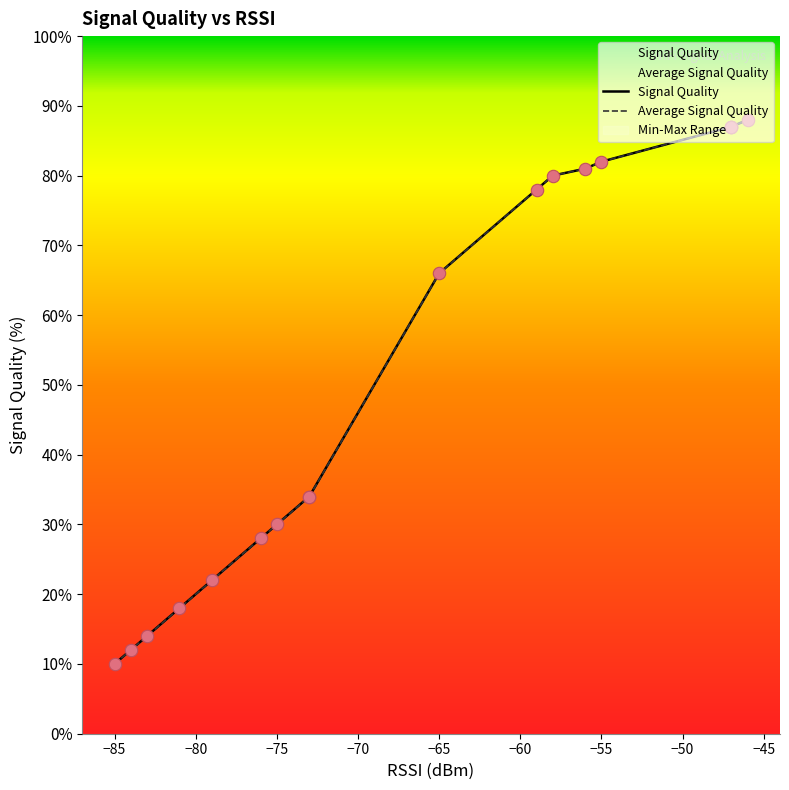

Which series has the widest spread of Y values?

Signal Quality